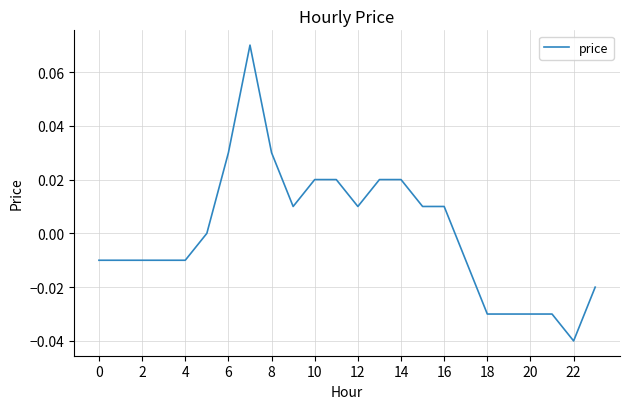

The chart shows a value of 0.1 at 8. True or false?

False